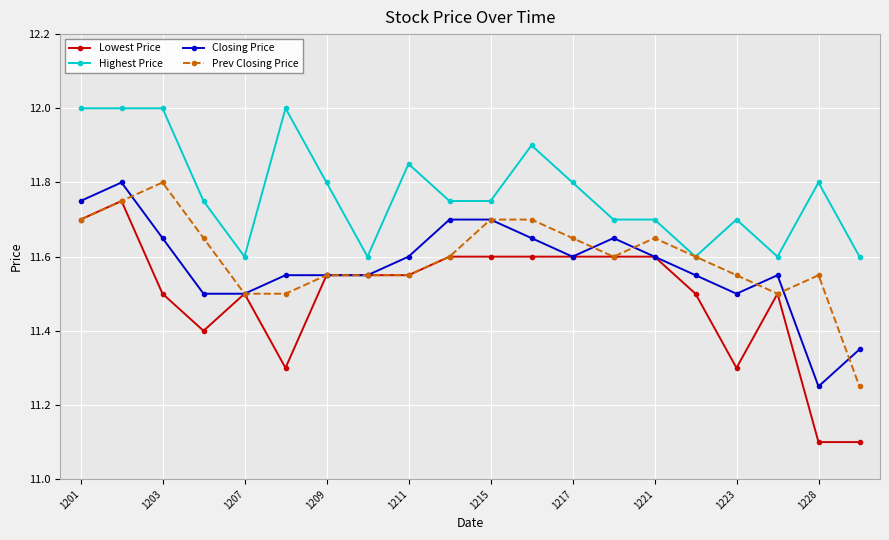

What are all the series names shown in the legend?

Lowest Price, Highest Price, Closing Price, Prev Closing Price